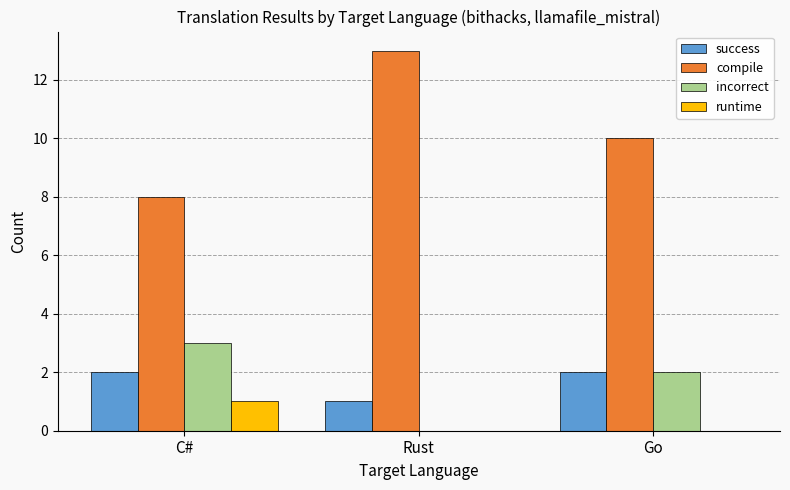

What is the total value across all series at C#?

14